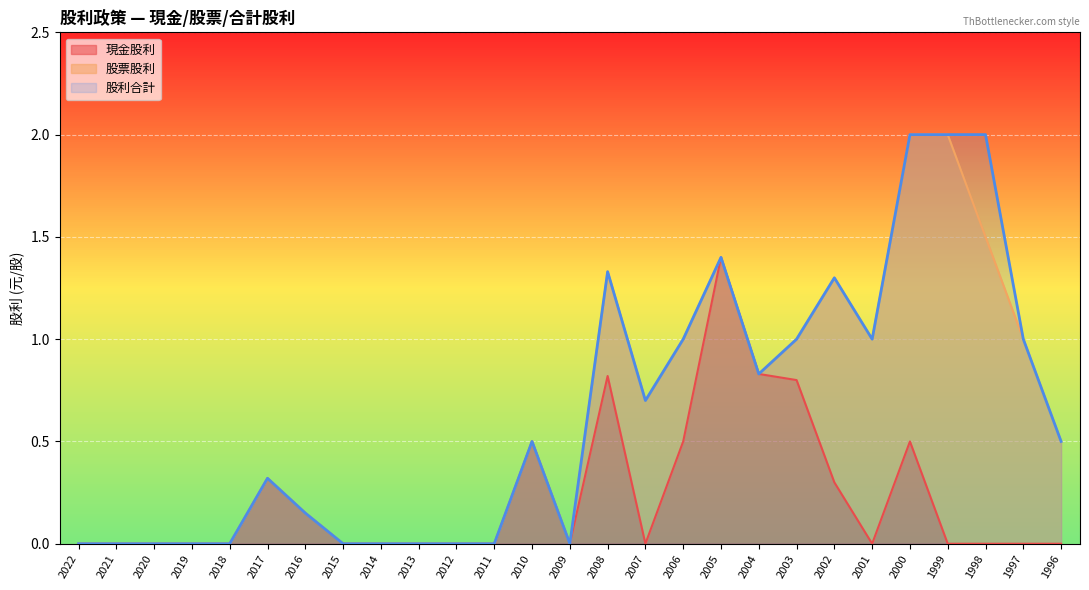

Is the value of 股利合計 at 2011 greater than the value of 現金股利 at 1998?

No